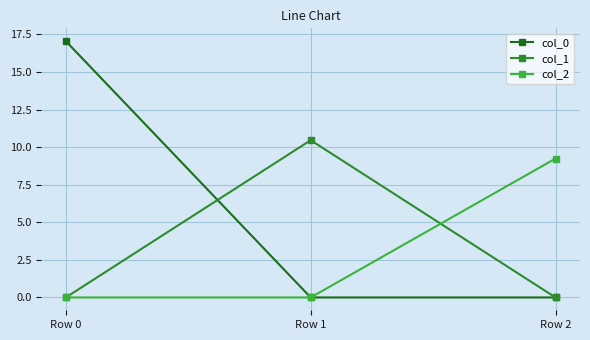

Reading left to right, extract all data points from this chart.

col_0: 17.0	0.0	0.0
col_1: 0.0	10.5	0.0
col_2: 0.0	0.0	9.2